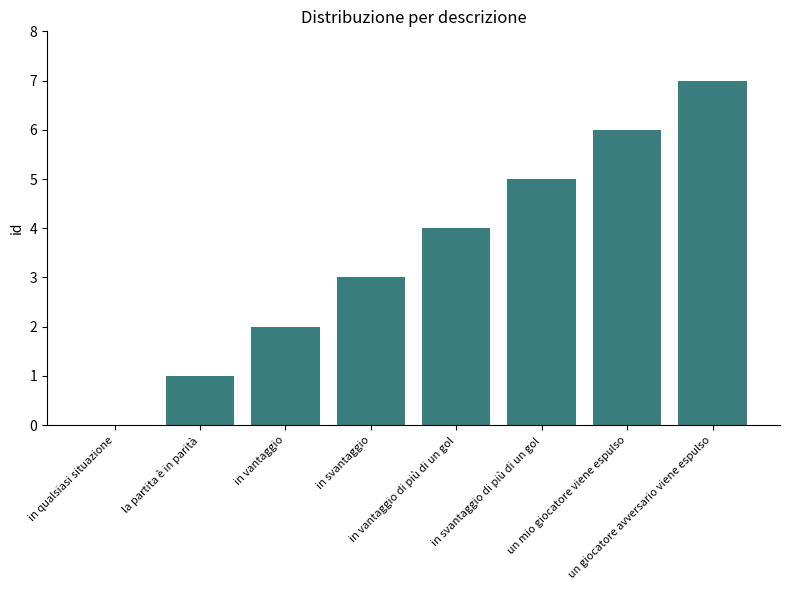

What is the sum of all values?

28